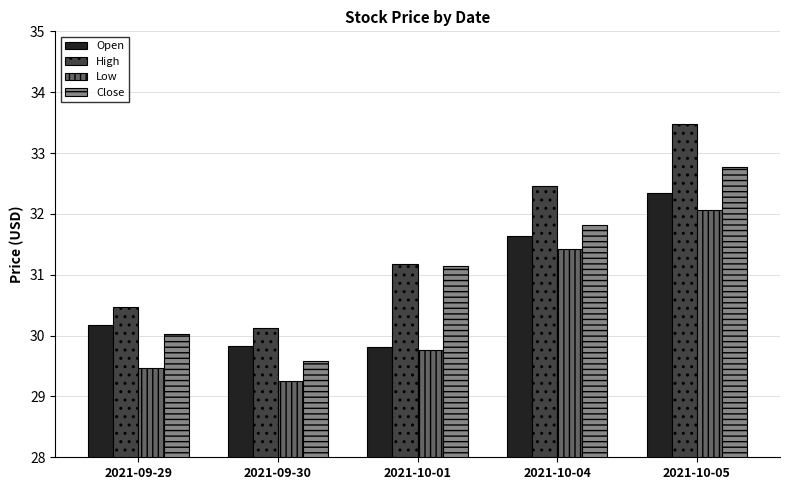

Reading right to left, list all the values displayed in this chart.

Open: 2021-10-05=32.3	2021-10-04=31.6	2021-10-01=29.8	2021-09-30=29.8	2021-09-29=30.2
High: 2021-10-05=33.5	2021-10-04=32.5	2021-10-01=31.2	2021-09-30=30.1	2021-09-29=30.5
Low: 2021-10-05=32.1	2021-10-04=31.4	2021-10-01=29.8	2021-09-30=29.3	2021-09-29=29.5
Close: 2021-10-05=32.8	2021-10-04=31.8	2021-10-01=31.1	2021-09-30=29.6	2021-09-29=30.0